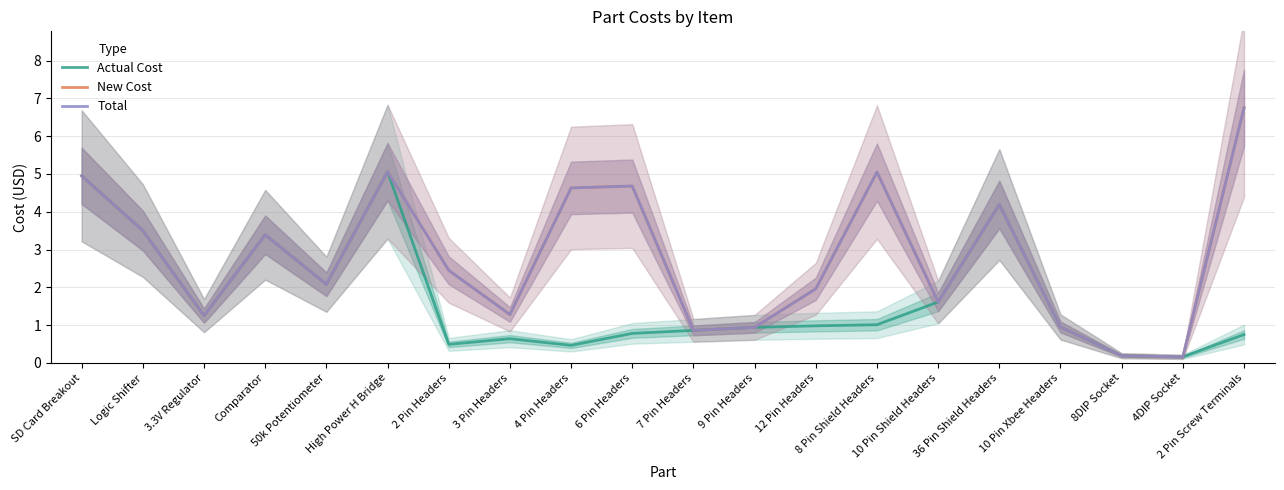

True or false: Actual Cost and Total cross at least once.

False